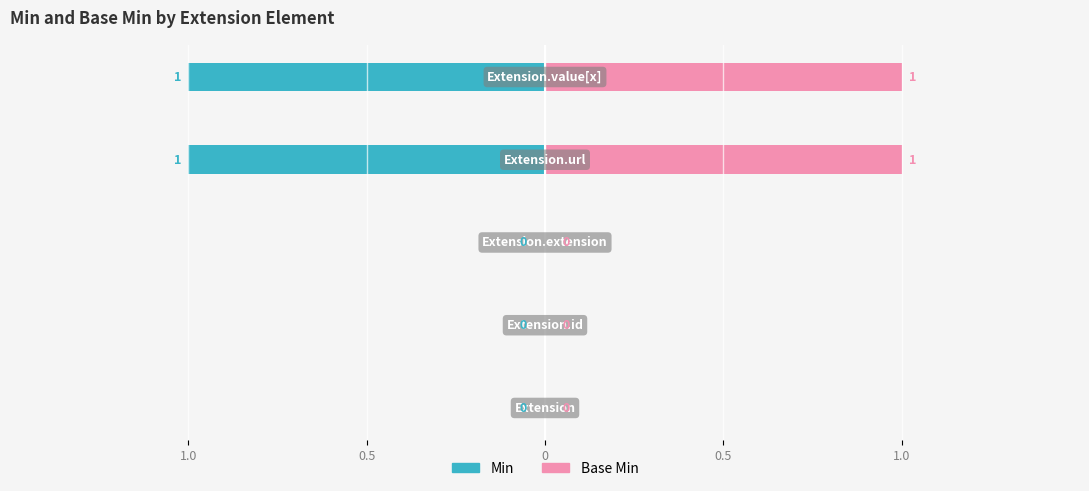

The Base Min series shows 0 at 0.5. True or false?

True